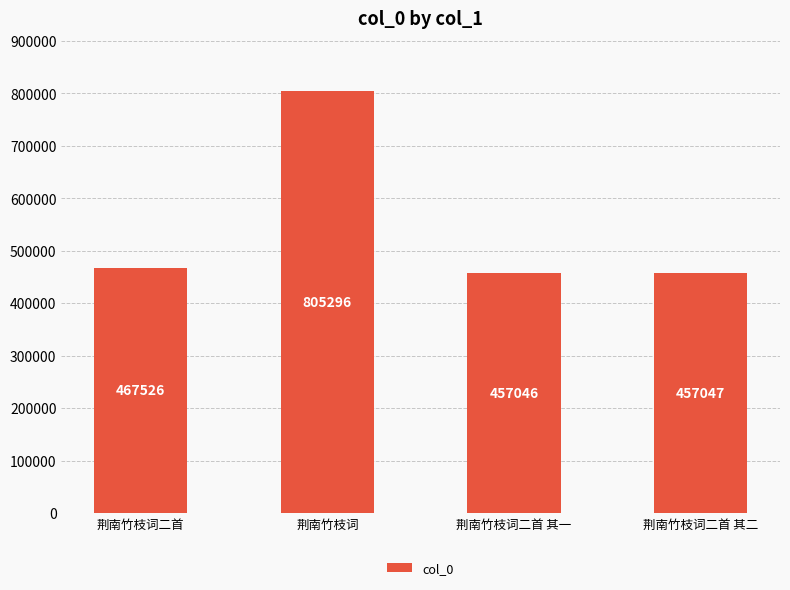

Is it true that the value at 荆南竹枝词二首 其二 is 457047?

True